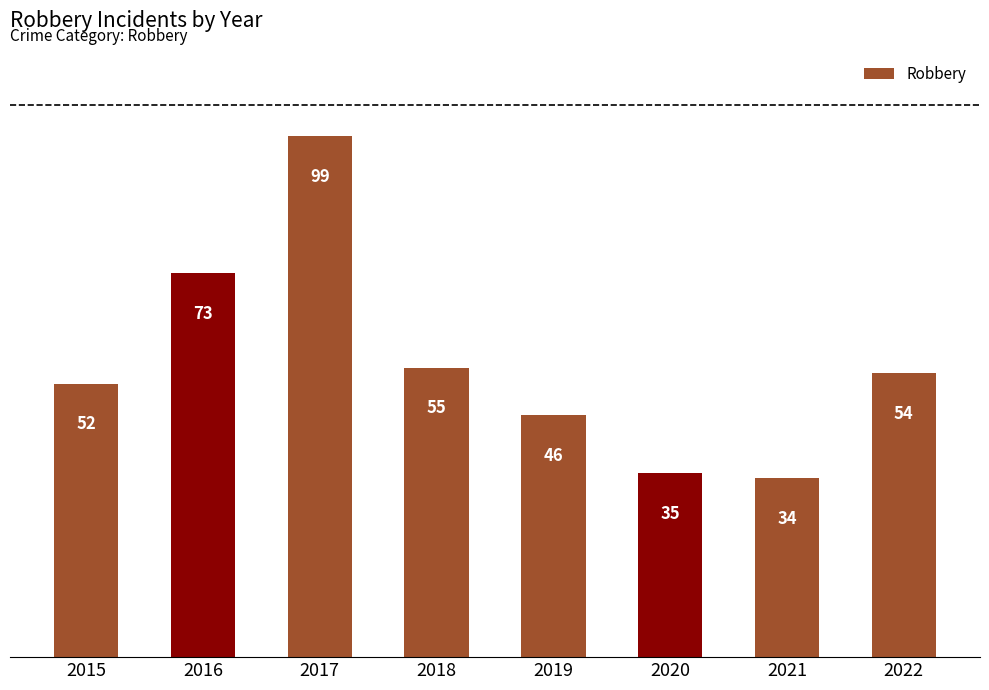

What is the sum of all values?

448